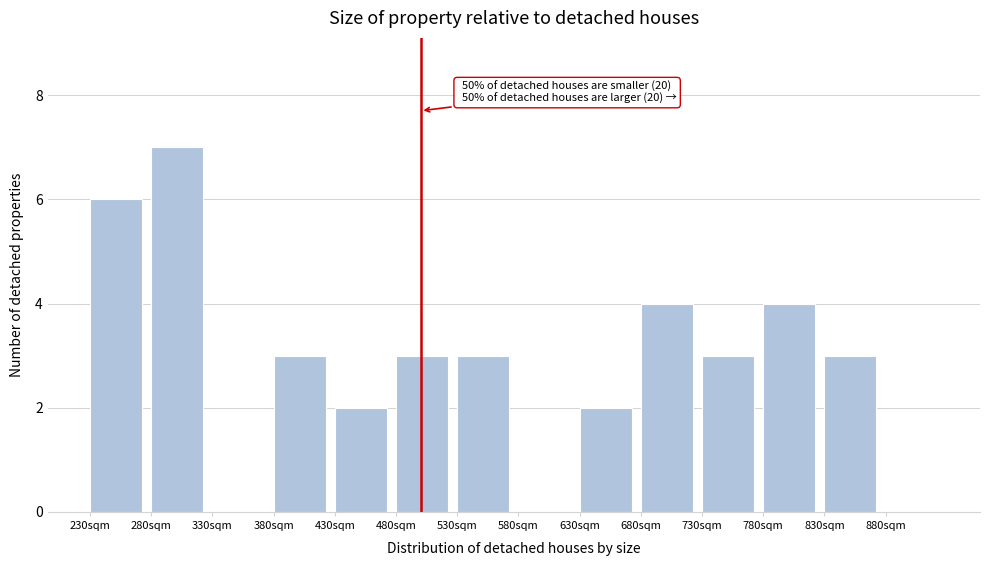

Over which range of the x-axis is the bar tallest?

280 to 330